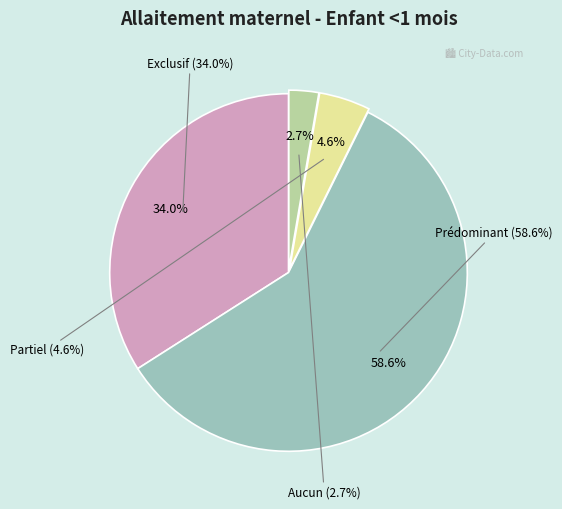

Count the number of slices in the pie.

4